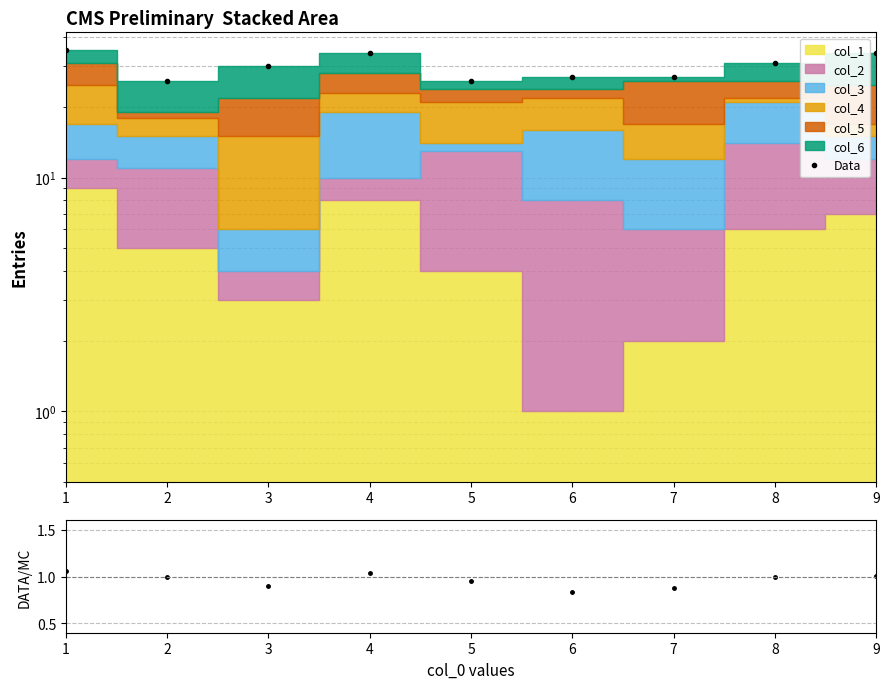

What is the total value across all series at 7?

27.9